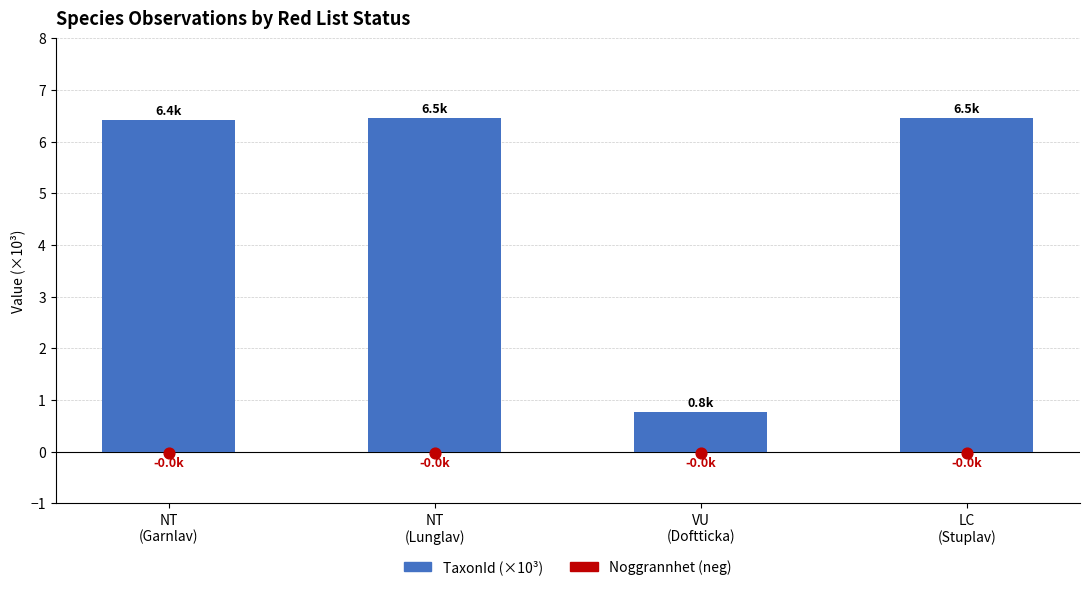

Which series has the largest Y range (max minus min)?

TaxonId (×10³)